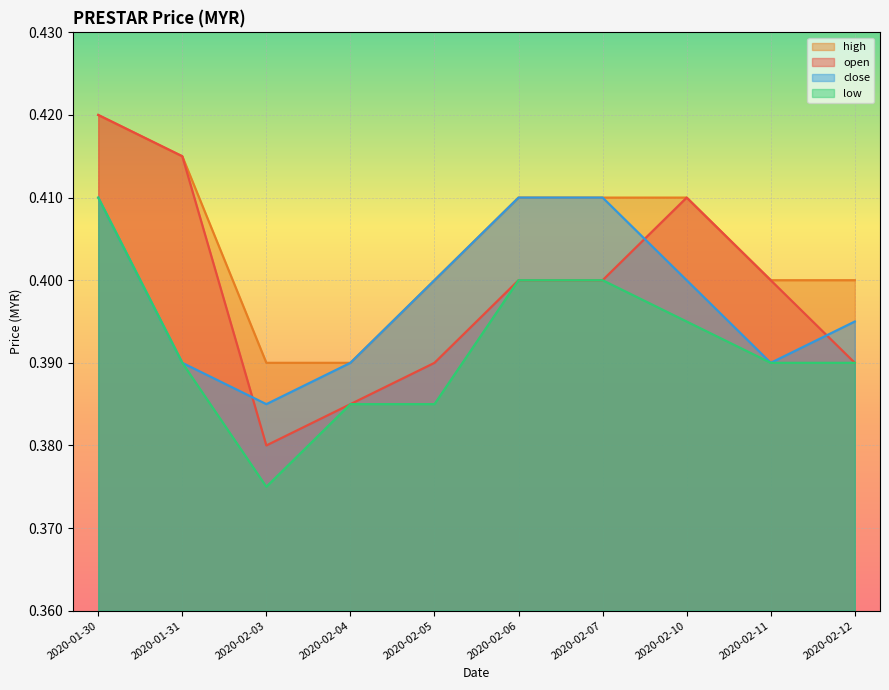

The close series shows 0.1 at 2020-02-07. True or false?

False